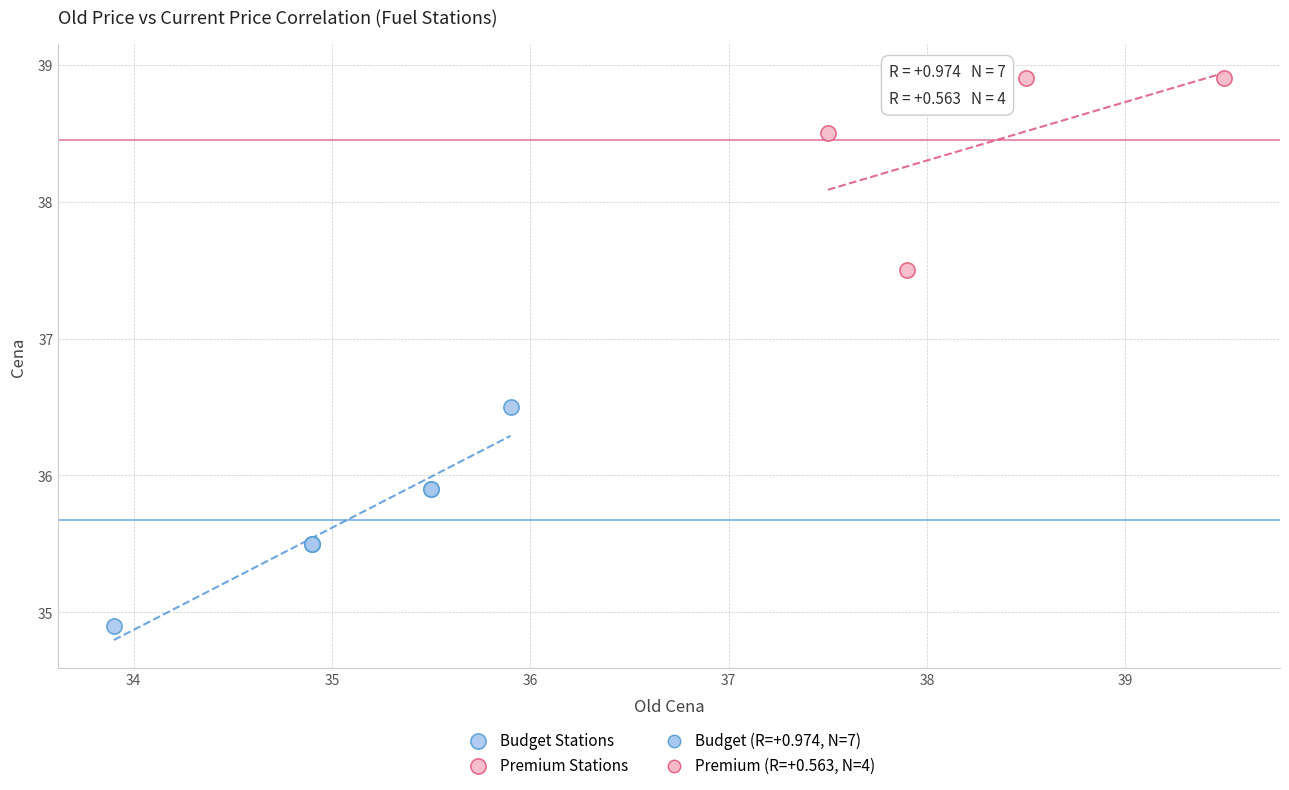

Which series has the widest spread of Y values?

Budget Stations